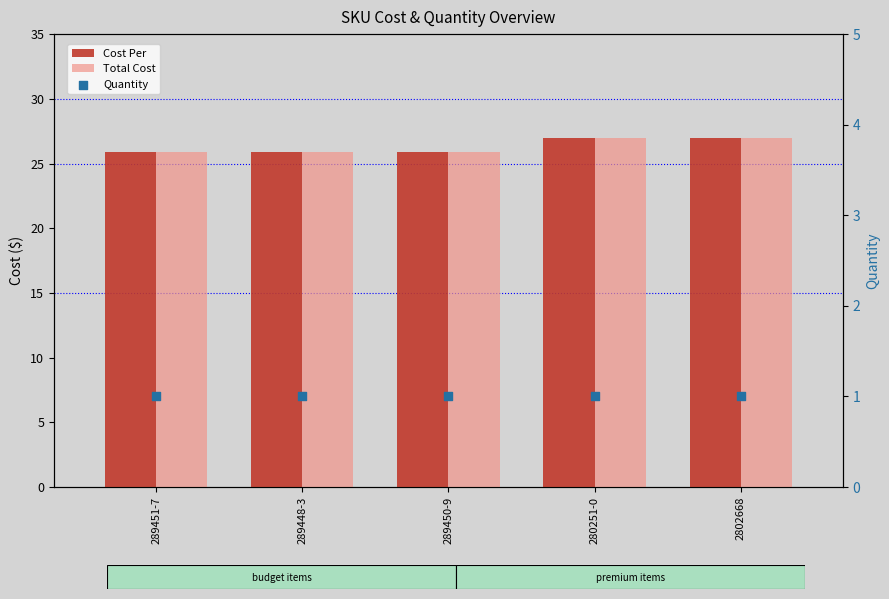

Is the value of Cost Per at 280251-0 greater than the value of Total Cost at 289450-9?

Yes